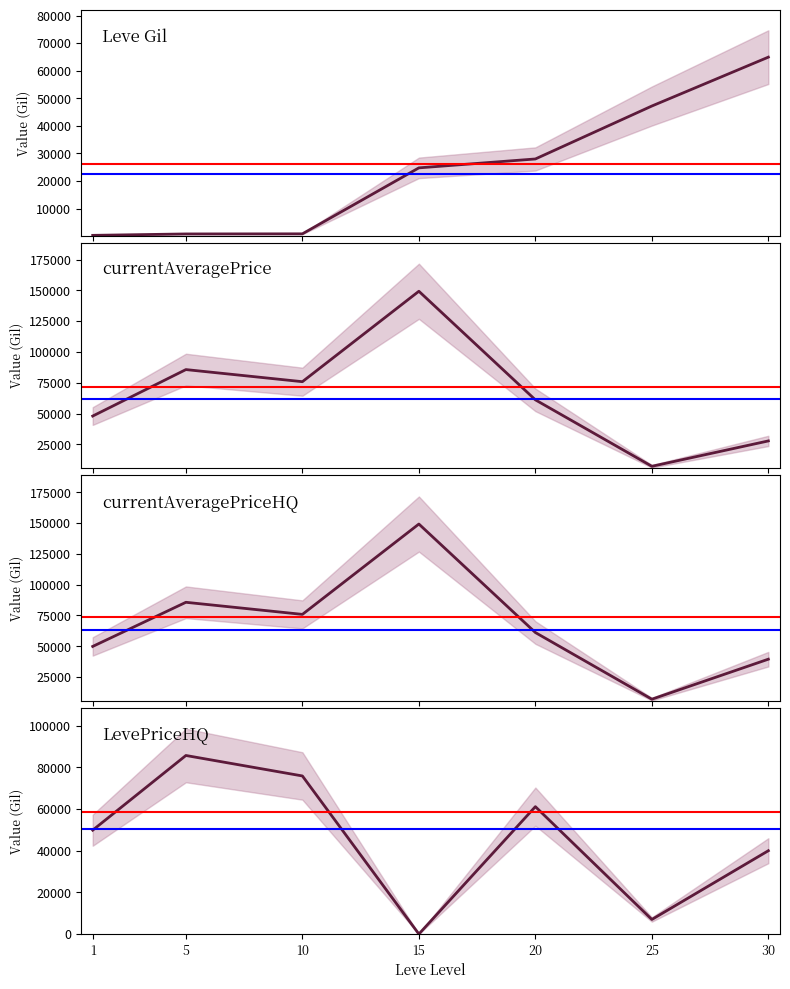

Which series has the widest spread of values?

currentAveragePriceHQ